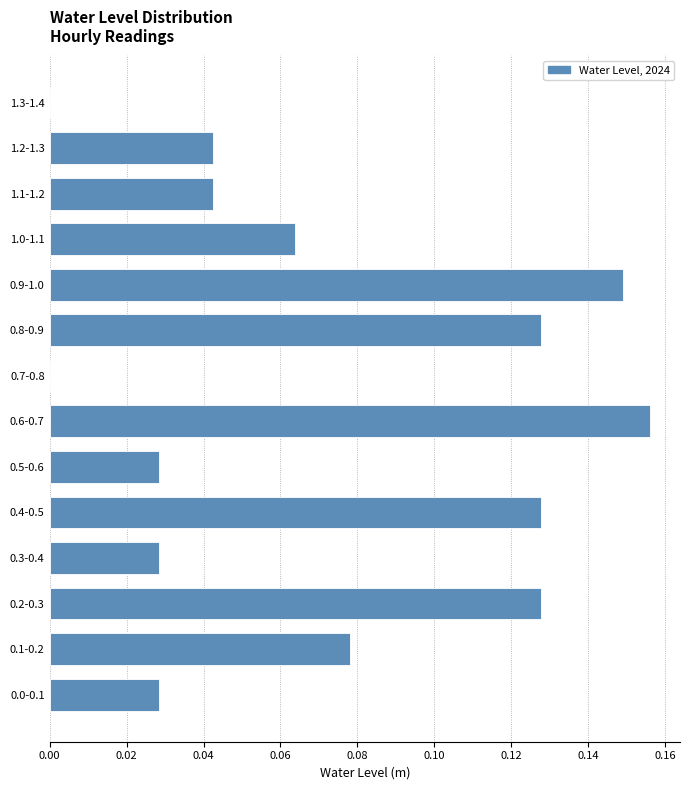

Which has a higher value, 0.3-0.4 or 1.0-1.1?

1.0-1.1